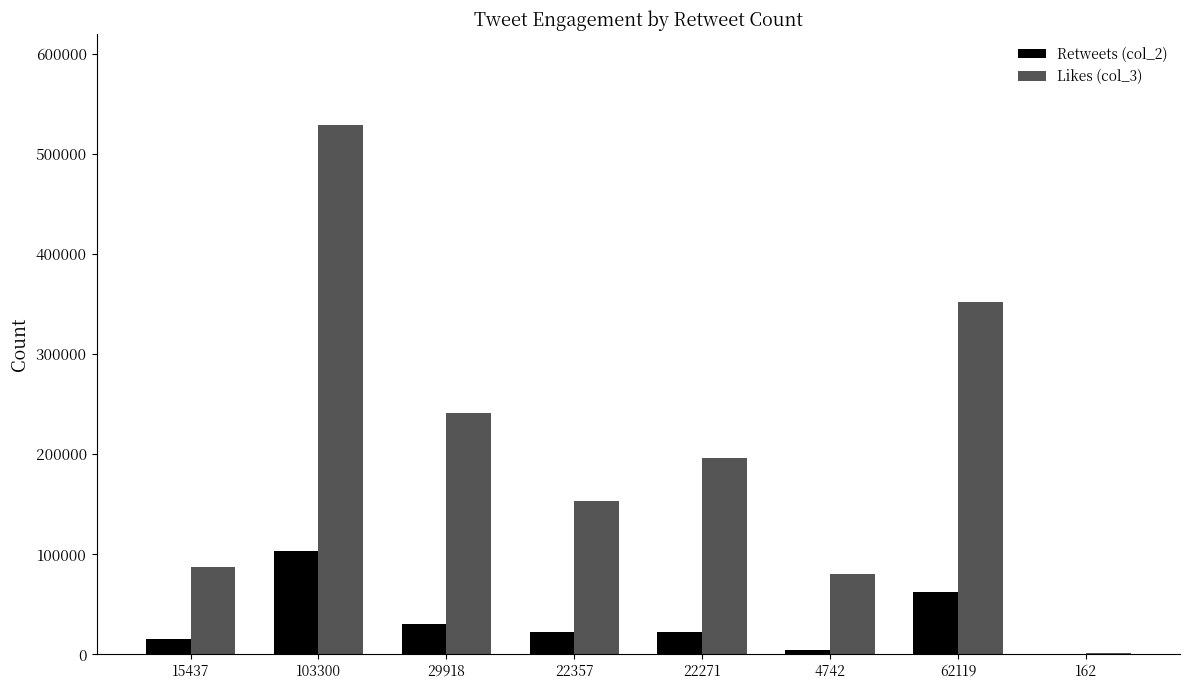

Where is Likes (col_3) nearest to the value 265060?

29918